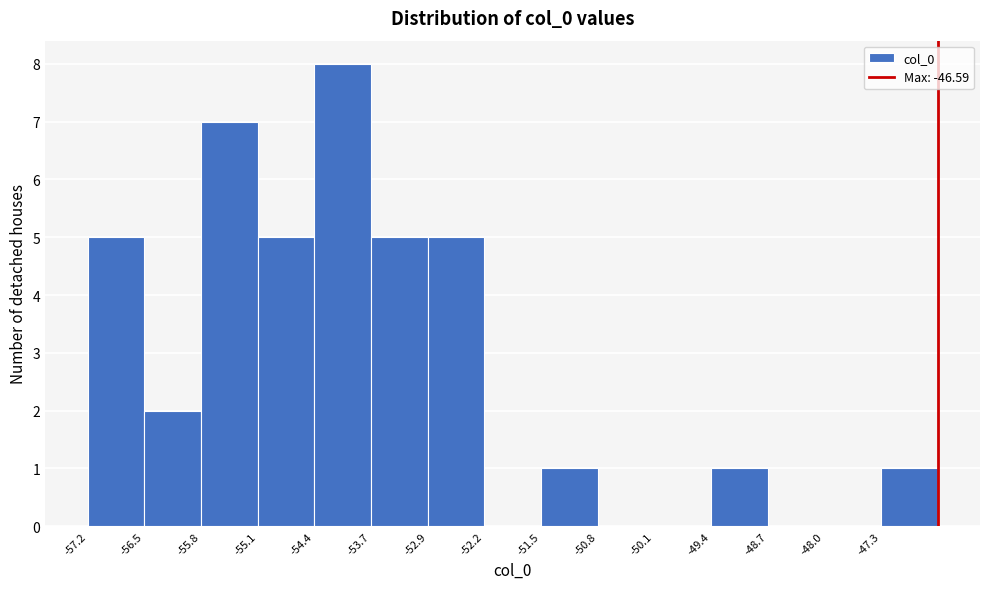

Reading left to right, list every bar in this chart as the range it spans on the x-axis followed by its height. Neither the bar edges nor the heights are printed on the chart, so give them approximately, as read against the axes.

-57.2 to -56.5: 5
-56.5 to -55.8: 2
-55.8 to -55.1: 7
-55.1 to -54.4: 5
-54.4 to -53.7: 8
-53.7 to -52.9: 5
-52.9 to -52.2: 5
-52.2 to -51.5: 0
-51.5 to -50.8: 1
-50.8 to -50.1: 0
-50.1 to -49.4: 0
-49.4 to -48.7: 1
-48.7 to -48.0: 0
-48.0 to -47.3: 0
-47.3 to -46.6: 1